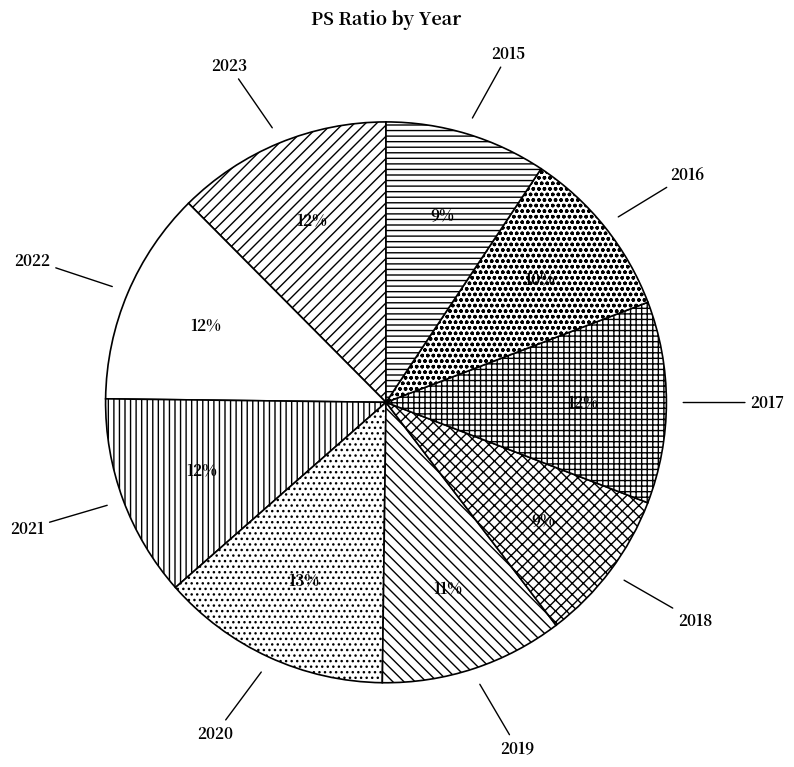

Between 2015 and 2021, which is larger?

2021